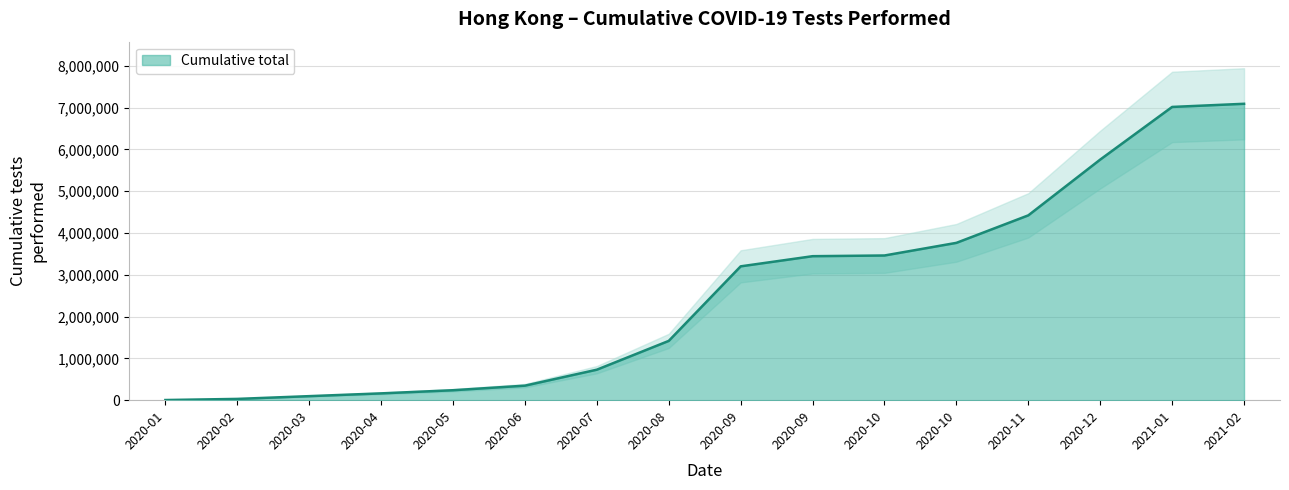

What is the label of the 5th point from the right?

2020-10